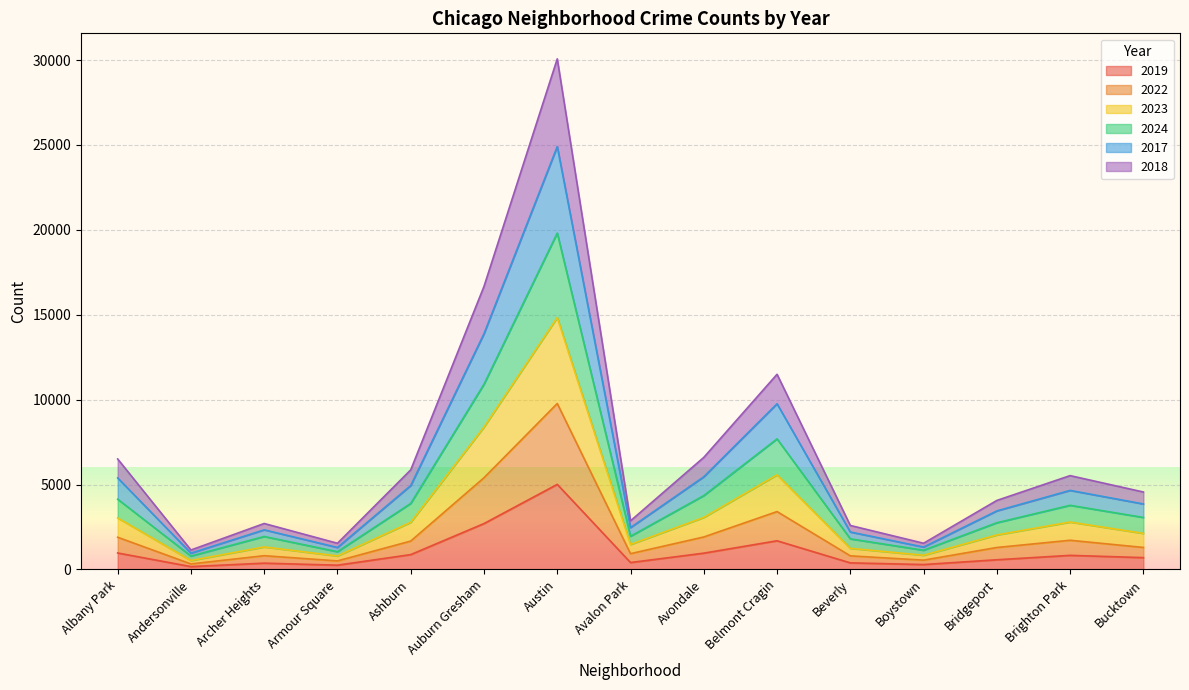

Which category has the highest value in the 2019 series?

Austin